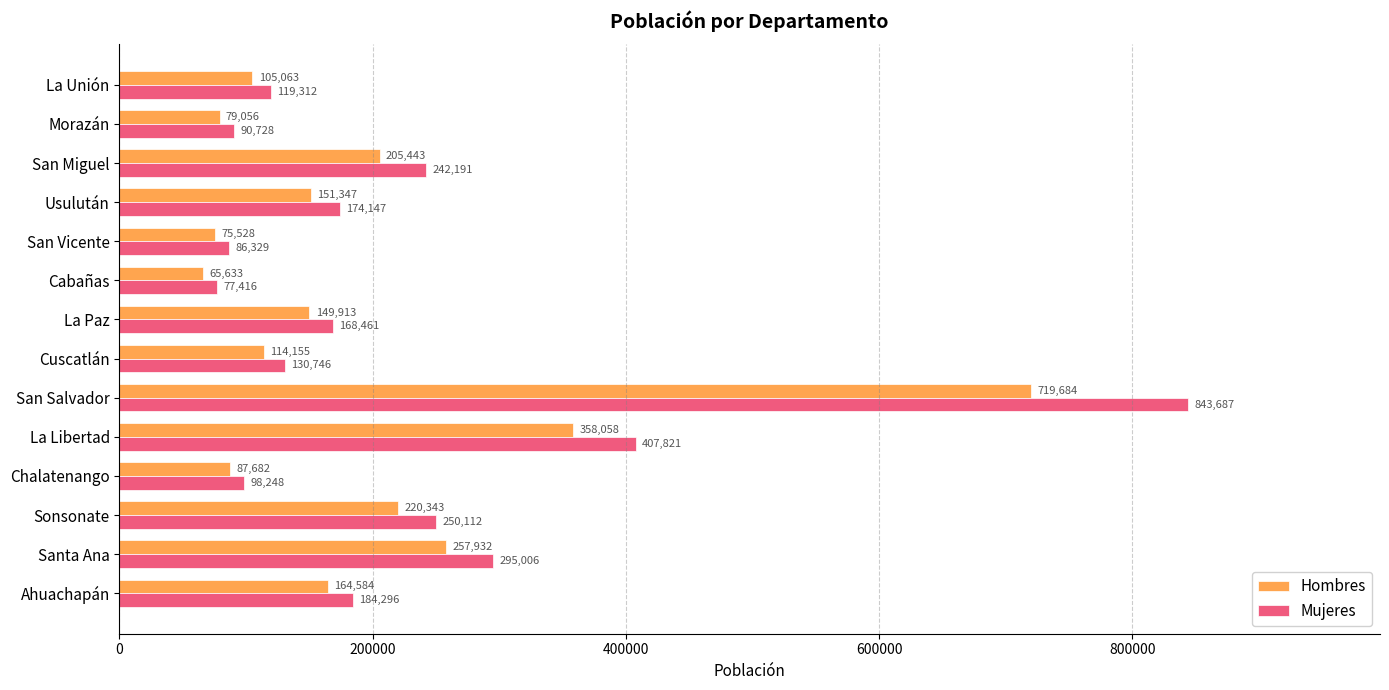

At which label does Hombres reach its minimum?

Cabañas